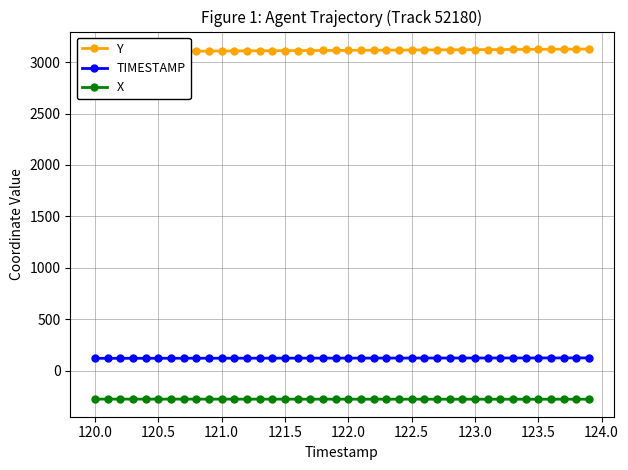

True or false: TIMESTAMP and X cross at least once.

False